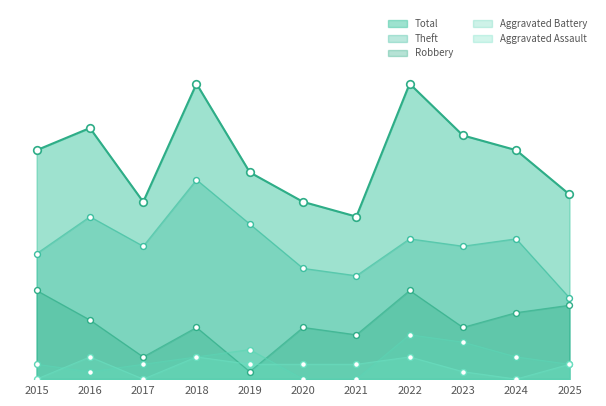

Which series contains the lowest Y value?

Aggravated Battery